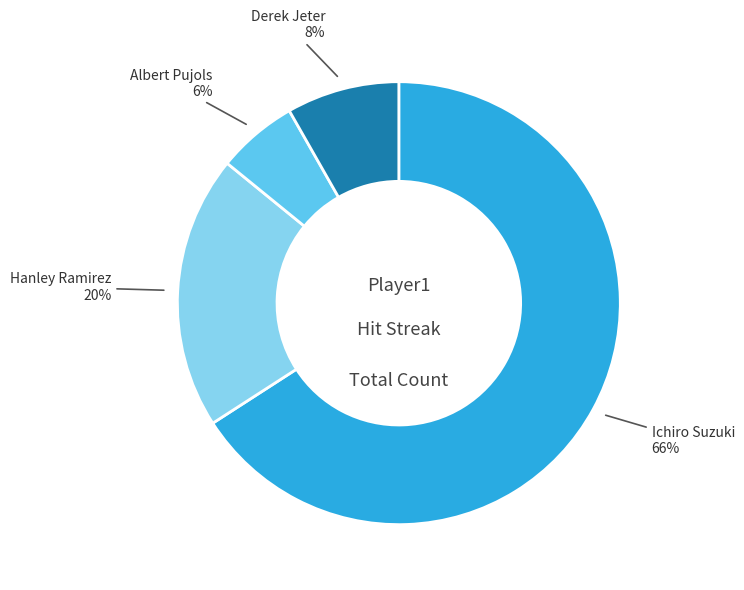

How many slices are in this pie chart?

4